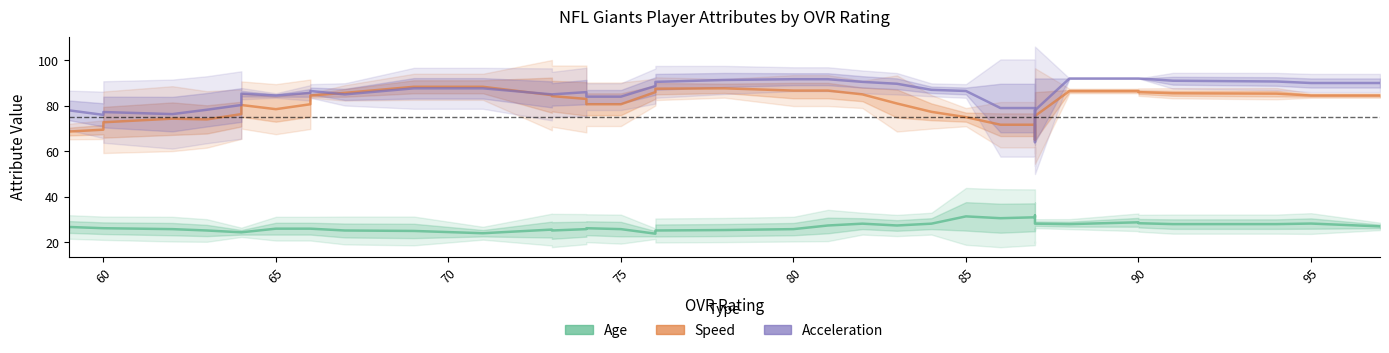

What are all the series names shown in the legend?

Age, Speed, Acceleration